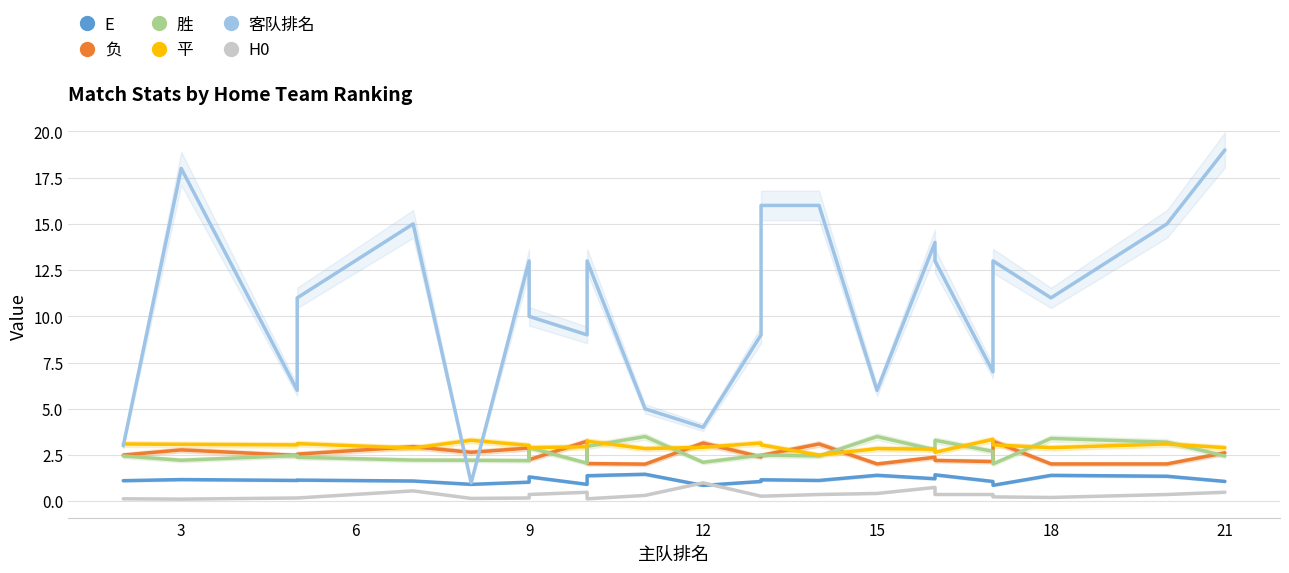

Is this an area chart (filled region under the line)?

No